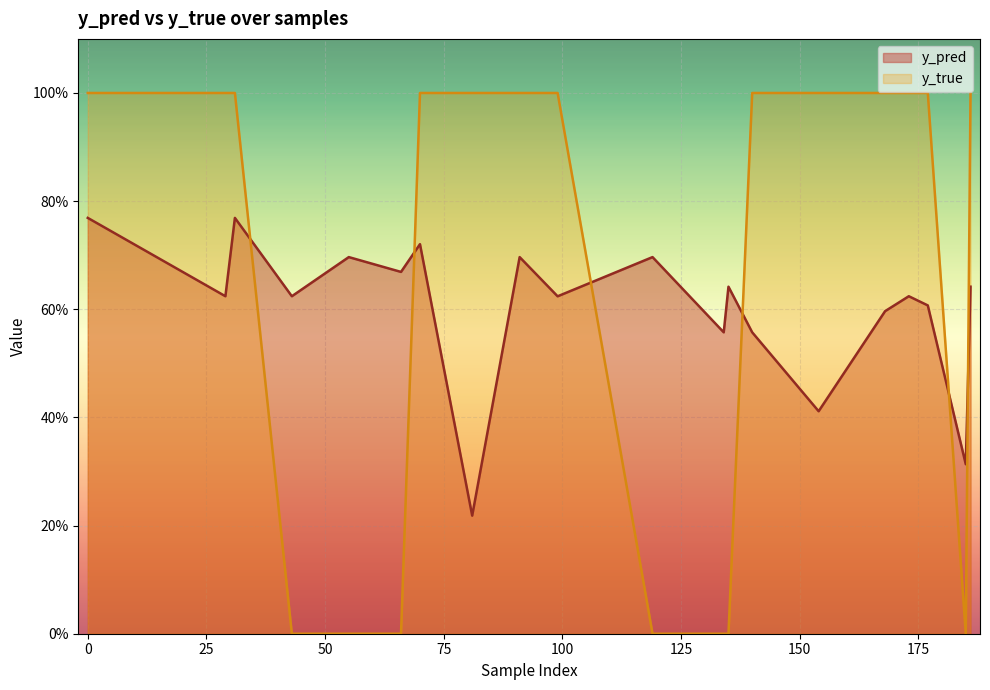

Count the number of data series in this chart.

2